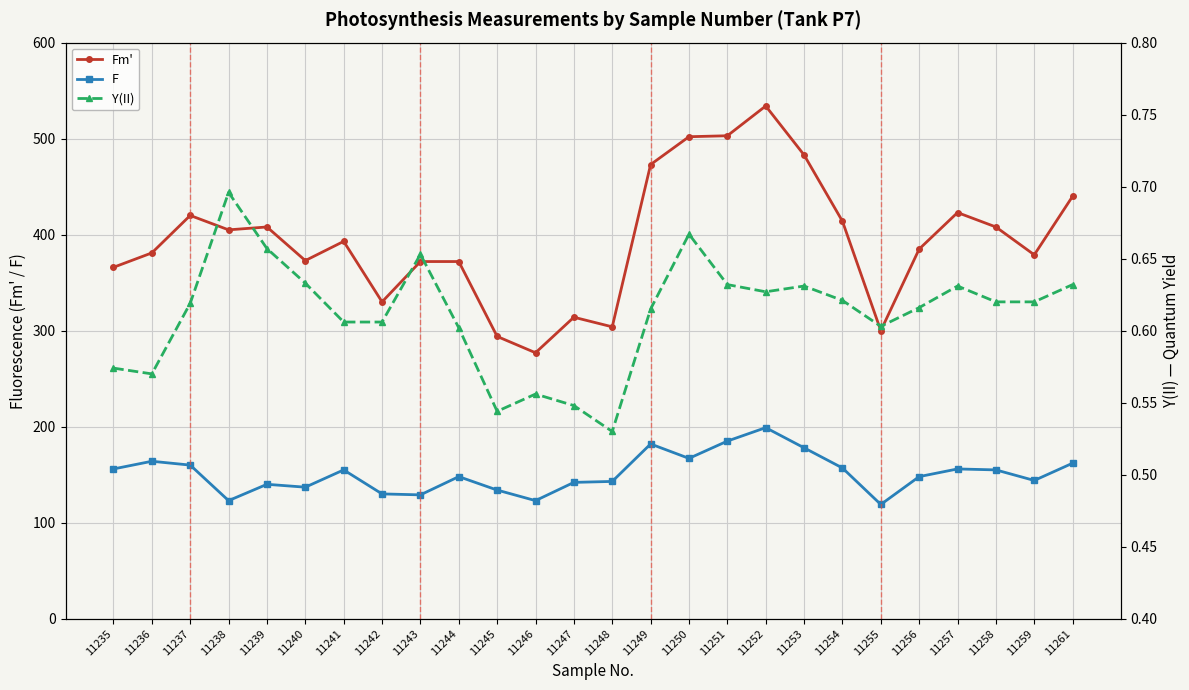

How many categories are shown in the chart?

26